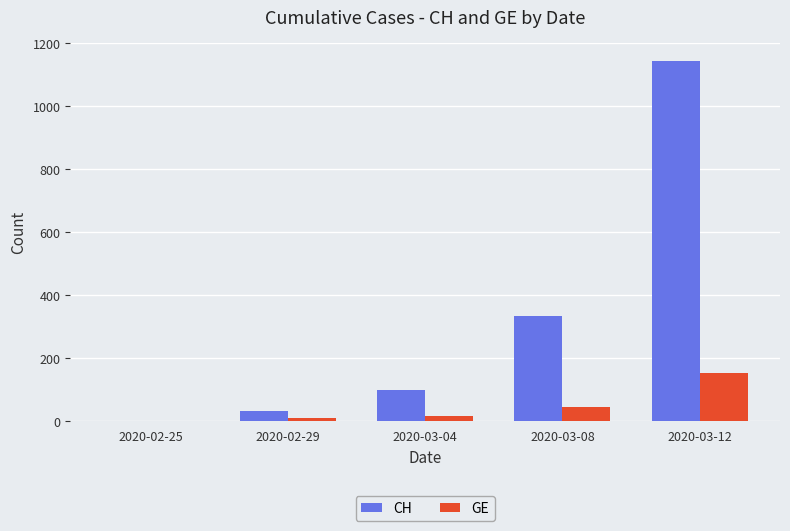

What are all the series names shown in the legend?

CH, GE